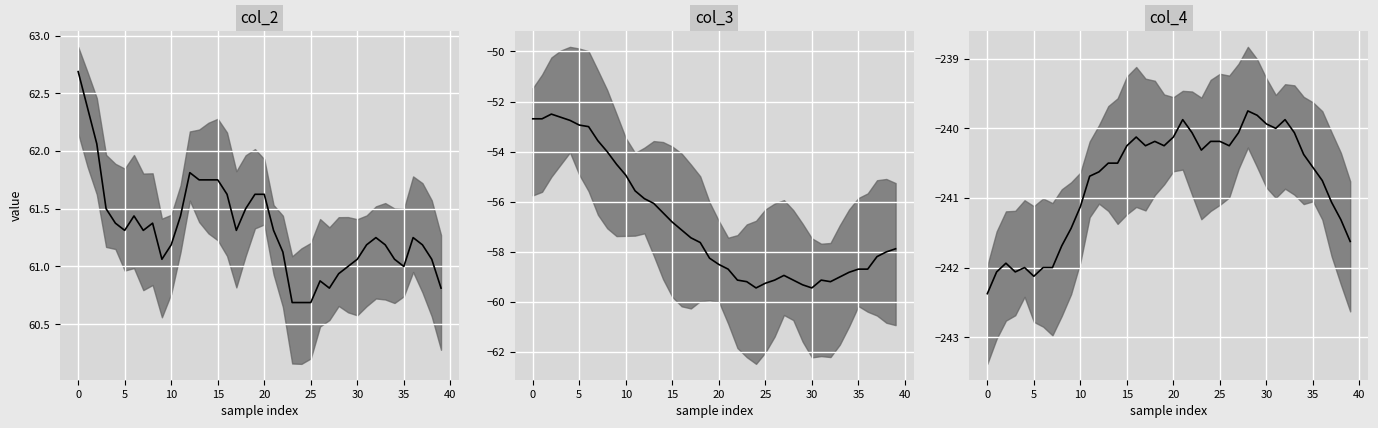

Is it true that col_4 equals -240.2 at 17?

True